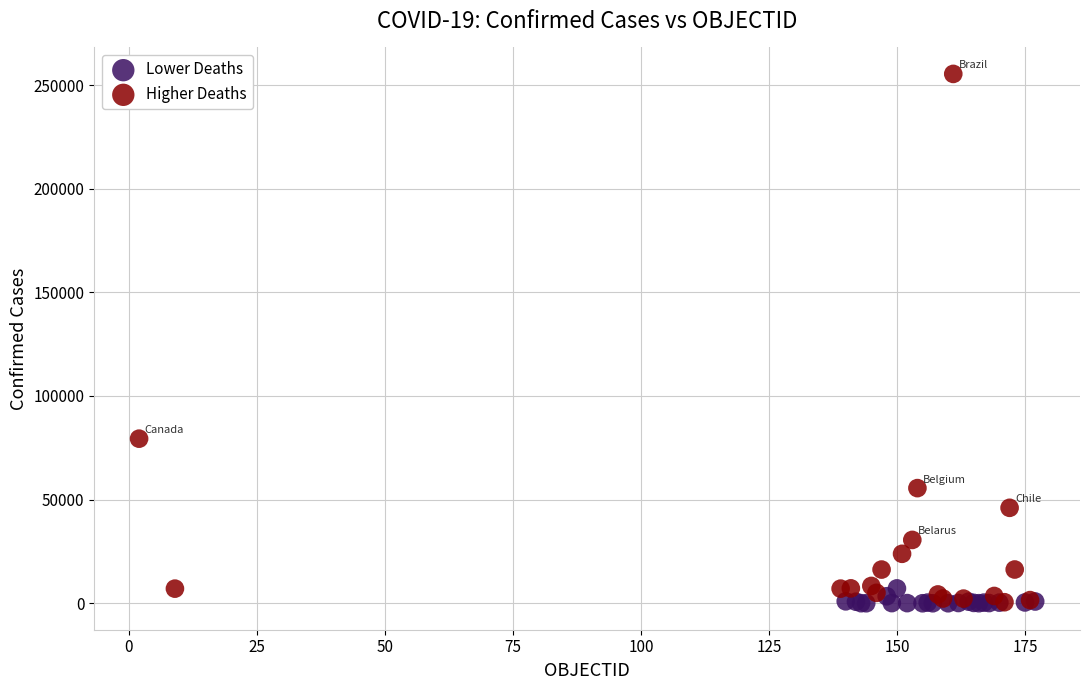

Which series has the largest Y range (max minus min)?

Higher Deaths